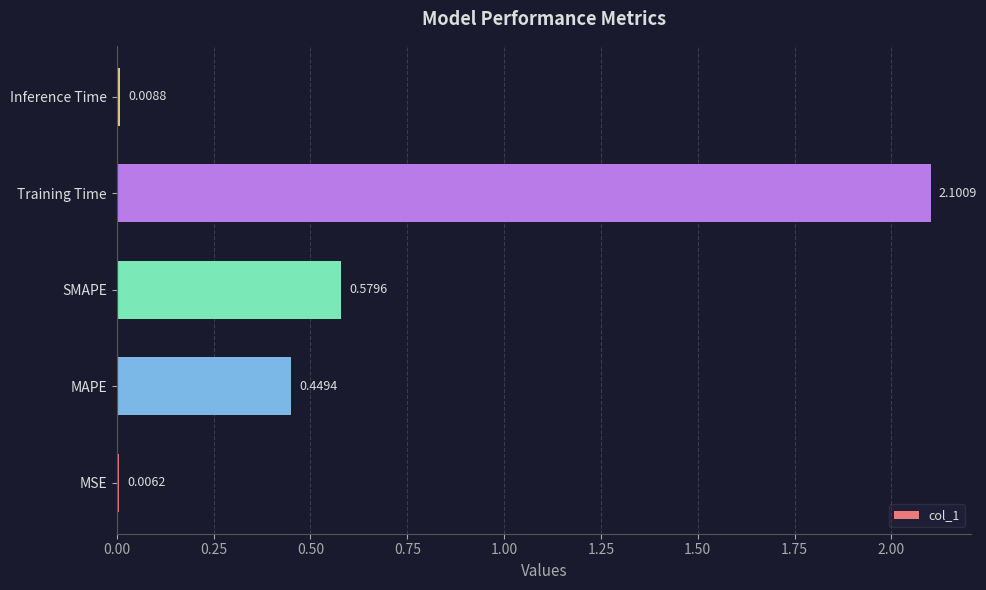

Between Training Time and MAPE, which is larger?

Training Time